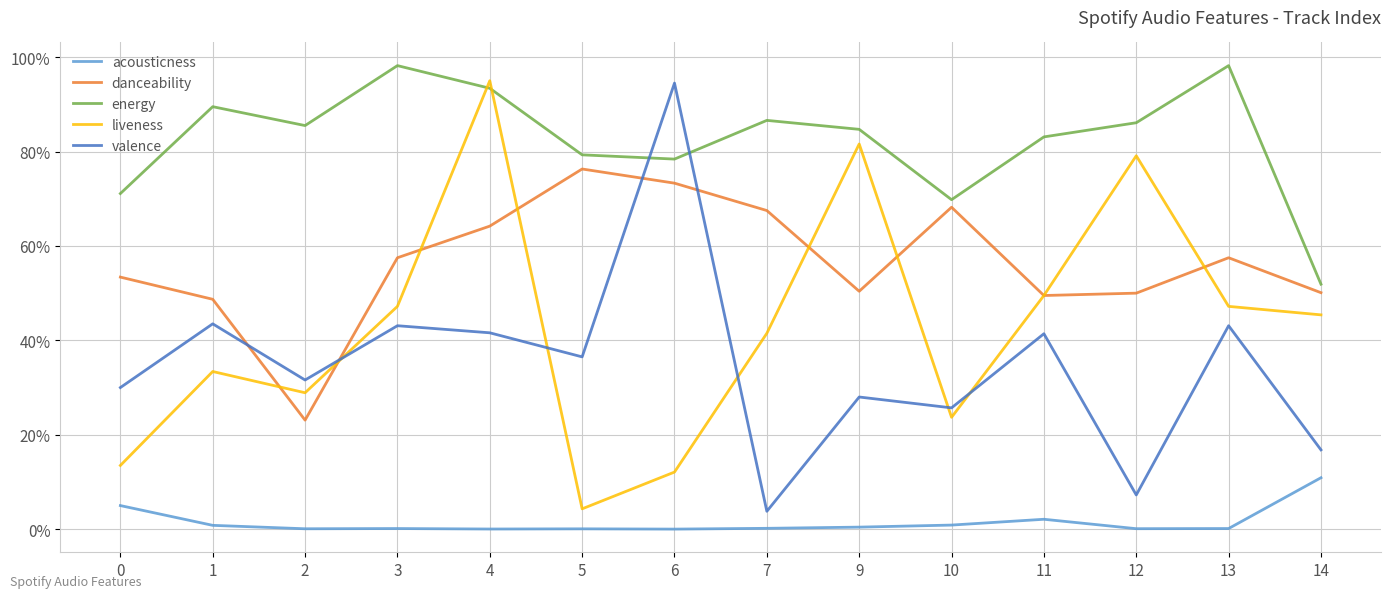

True or false: danceability has a value of 0.3 at 0.

False